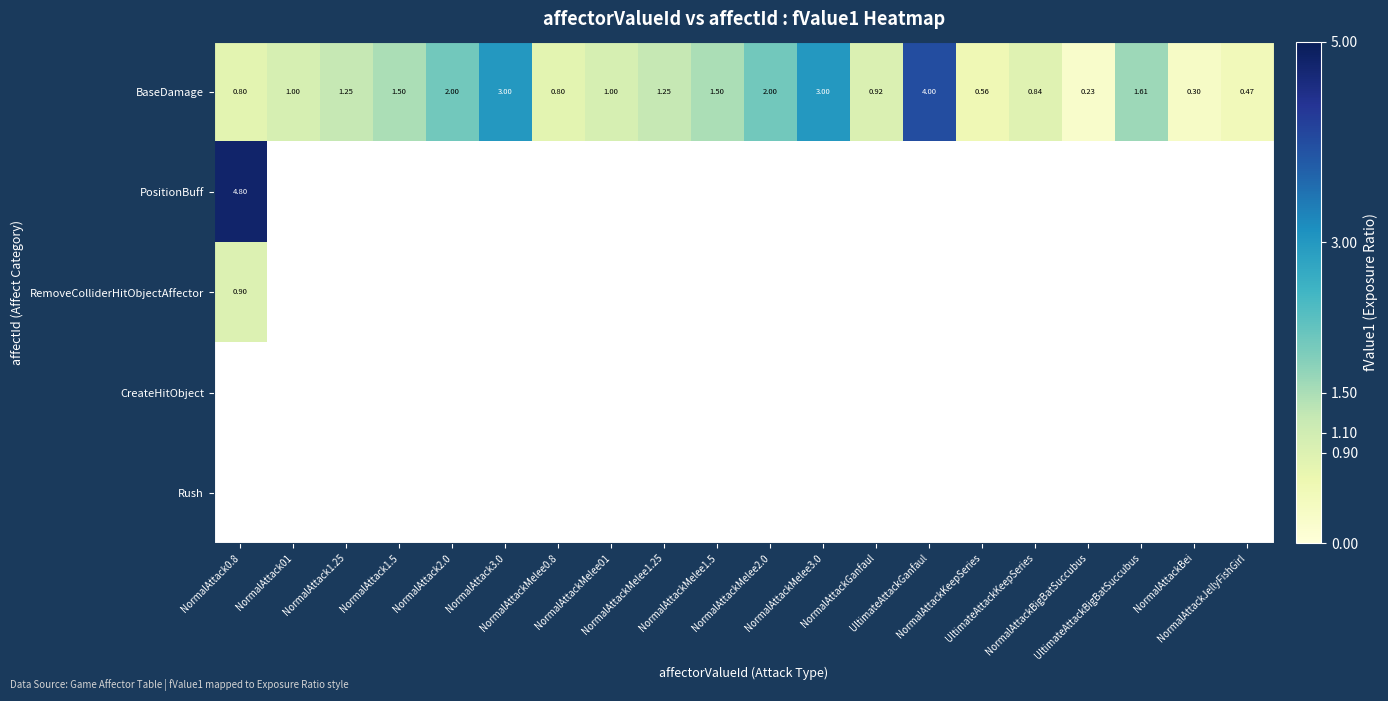

What is the sum of all PositionBuff values?

4.8